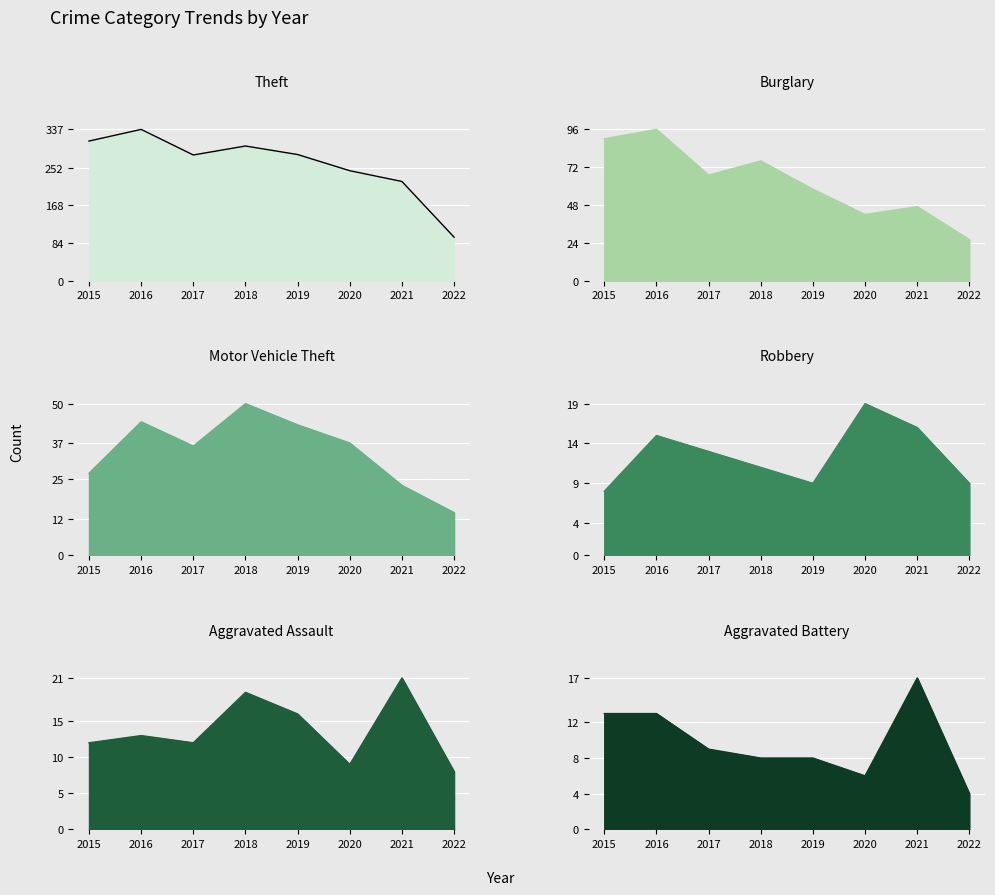

True or false: Aggravated Assault and Robbery cross at least once.

True